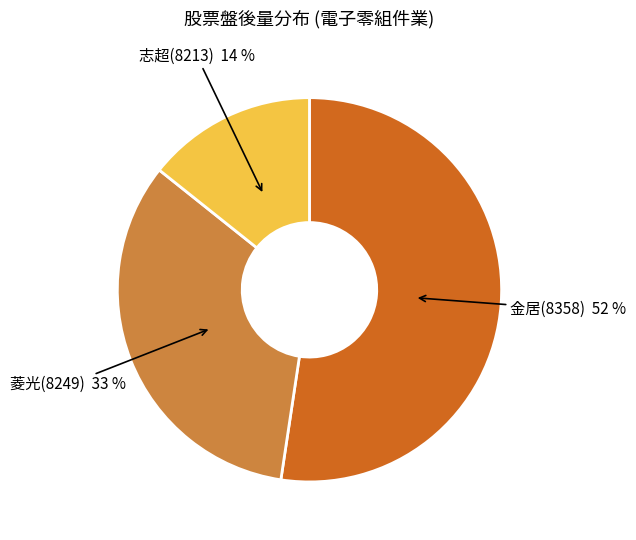

What is the ratio of the value at 志超(8213) to the value at 金居(8358)?

0.3